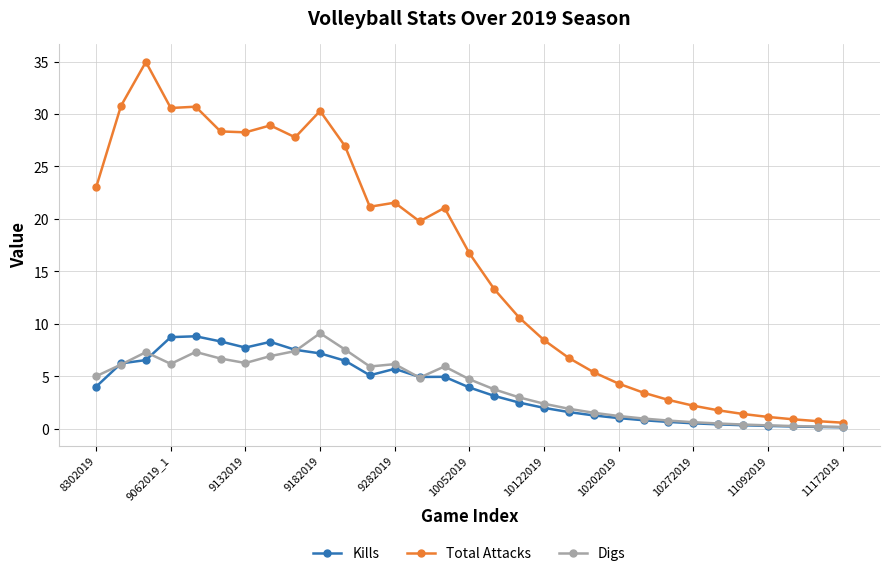

Which series has the widest spread of values?

Total Attacks